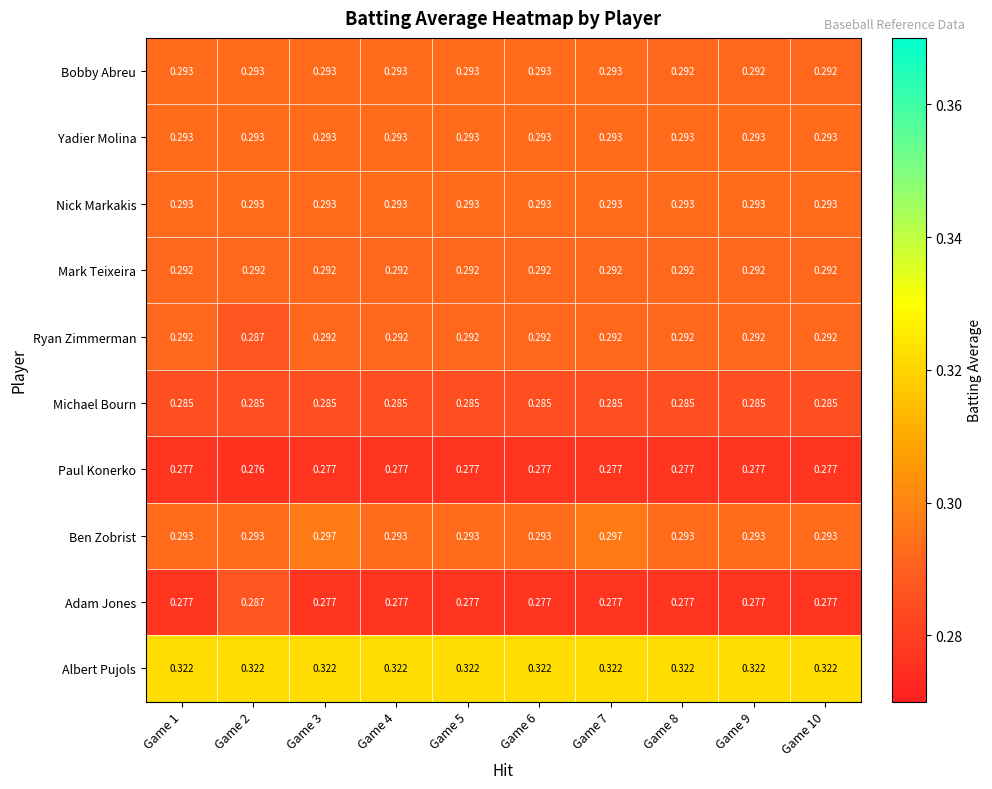

Between Game 1 and Game 9, which series saw the biggest shift?

Bobby Abreu